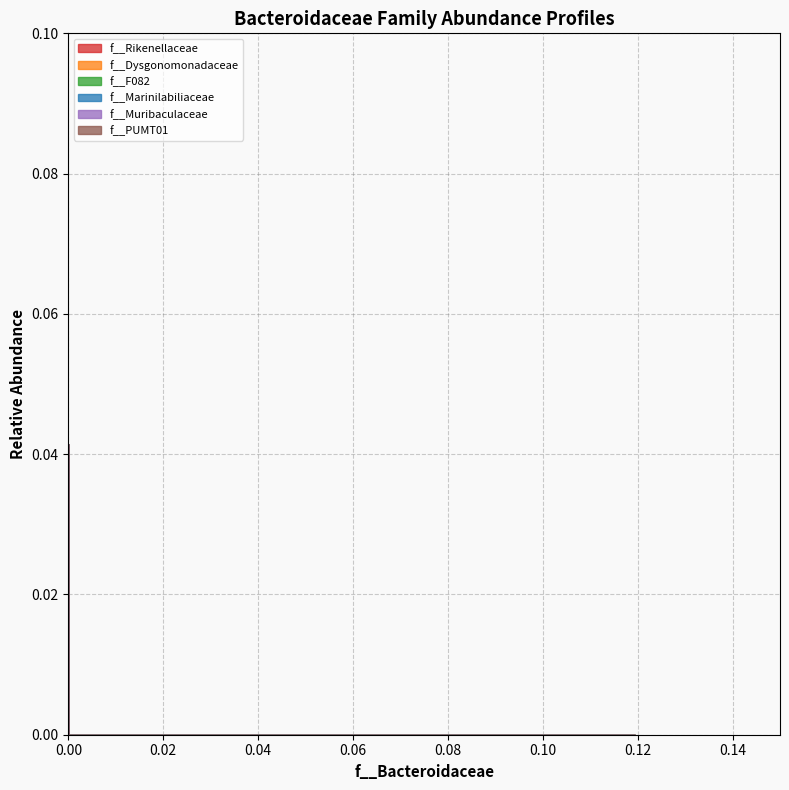

At how many categories does at least one series exceed 0?

1